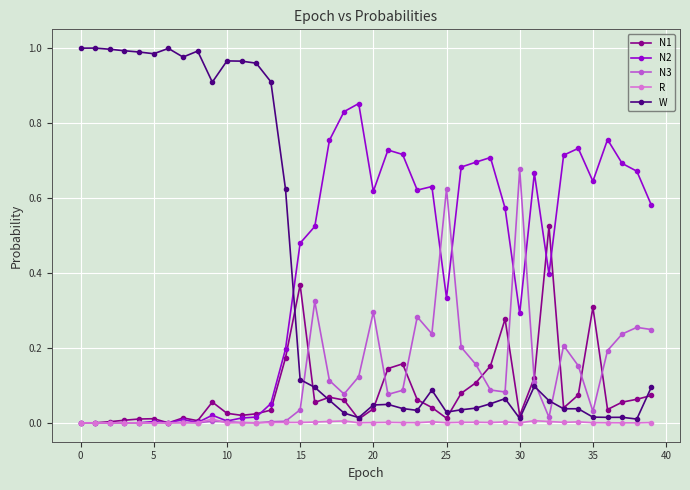

Which series ends up on top after the final intersection of N1 and N2?

N2